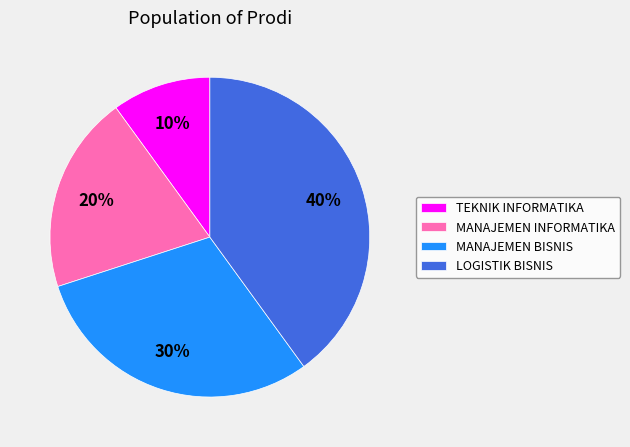

To the nearest percent, what portion does TEKNIK INFORMATIKA represent?

10%